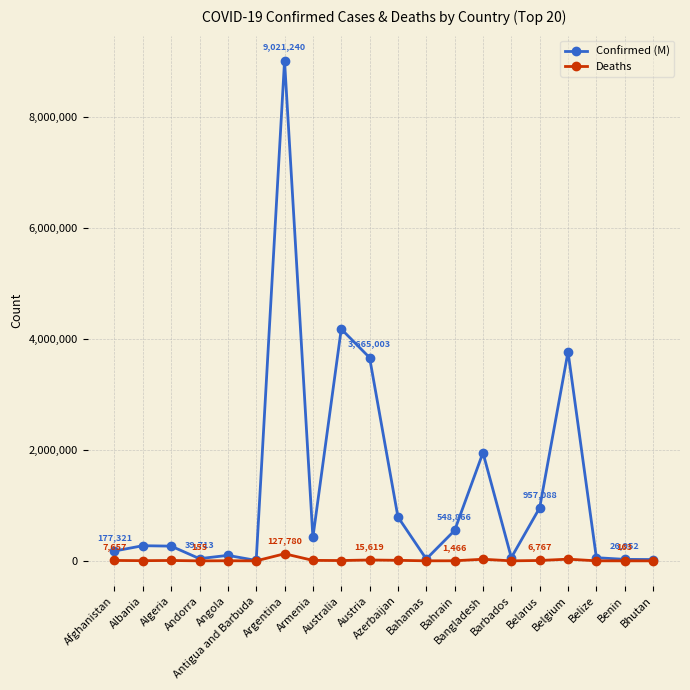

What is the difference between the maximum and minimum values in the Confirmed (M) series?

9013758